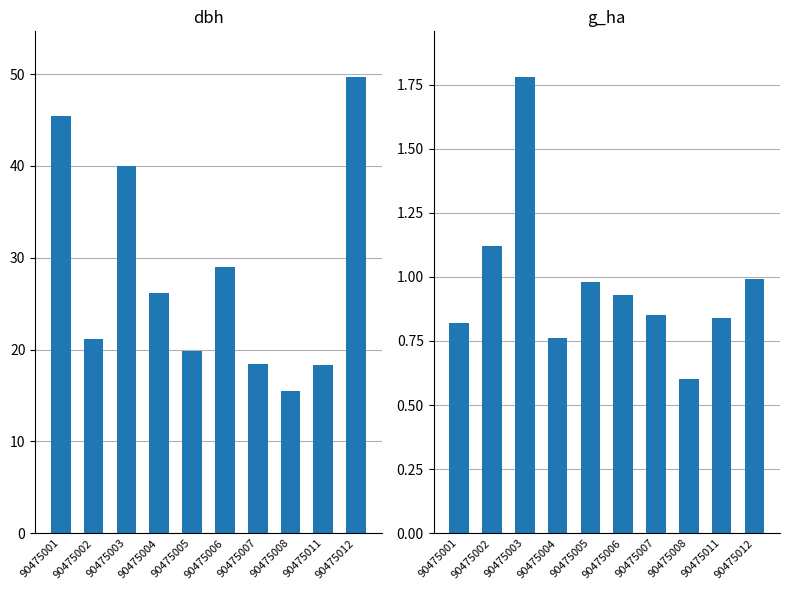

Read the g_ha value at 90475005.

1.0